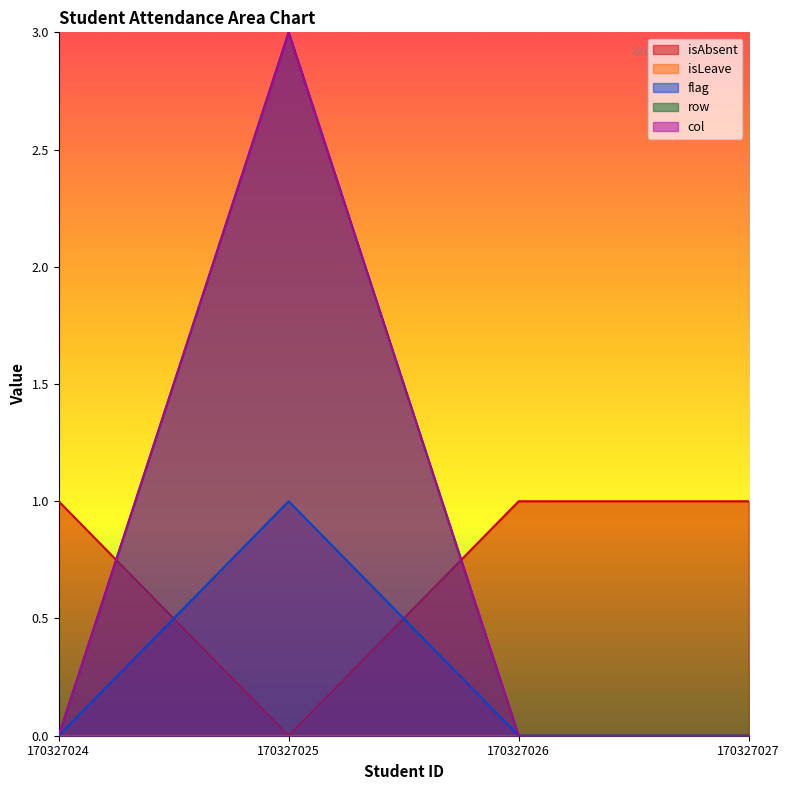

True or false: flag has a value of 1 at 170327025.

True